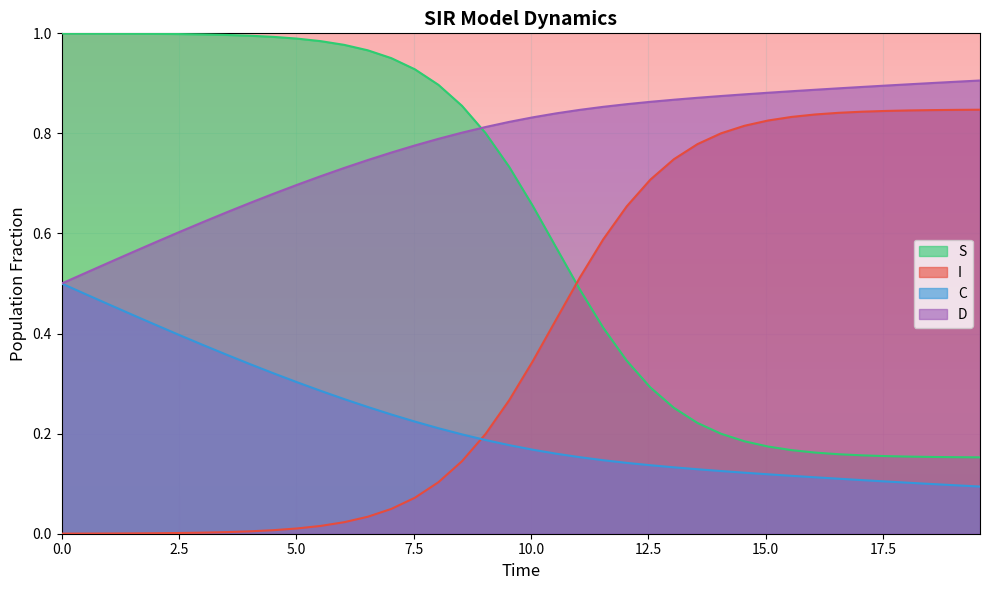

True or false: D and I cross at least once.

False